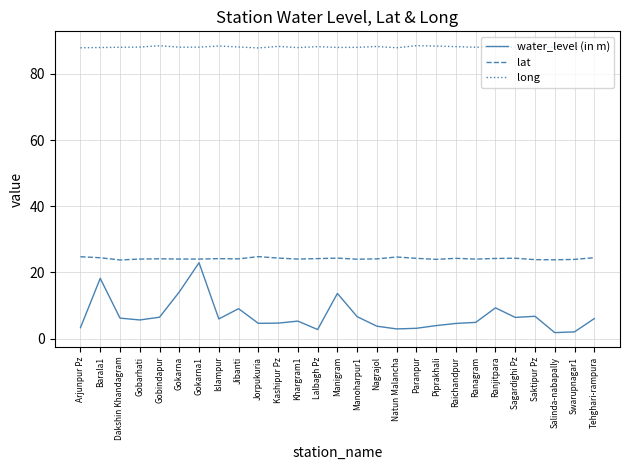

Rank the series by their average value, from highest to lowest.

long, lat, water_level (in m)